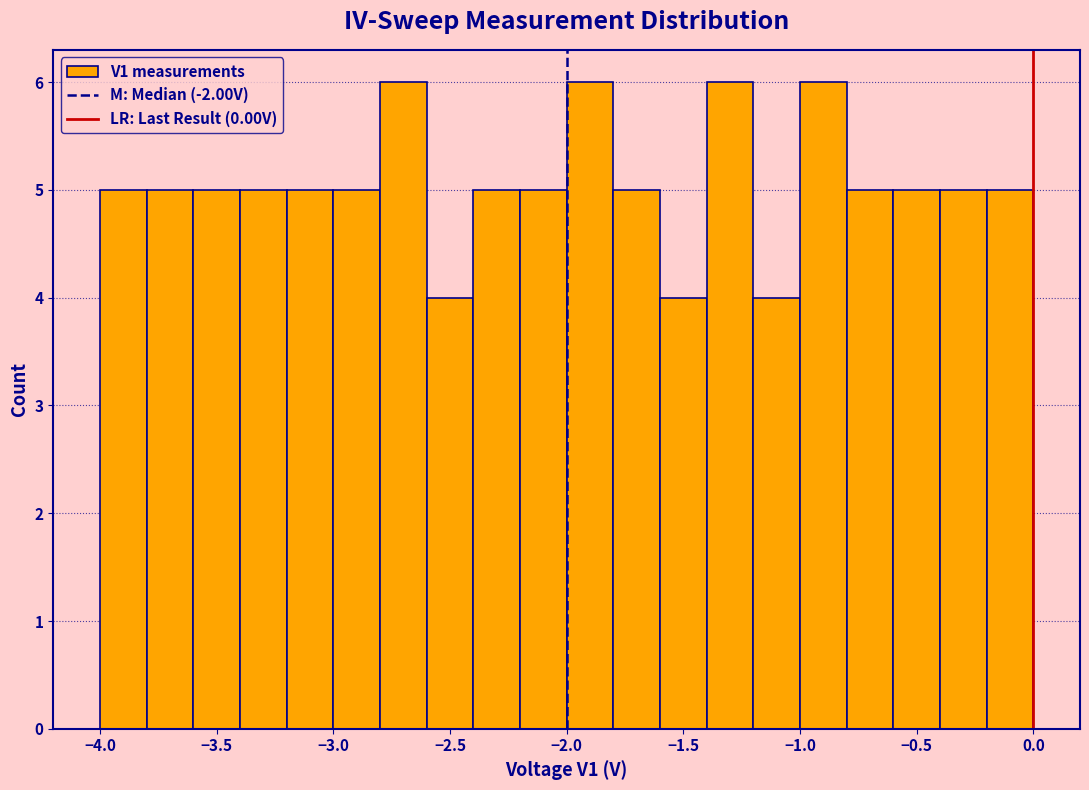

How tall is the bar that spans -3.4 to -3.2 on the x-axis? The values are not printed on the chart, so give them approximately, as read against the axis.

5